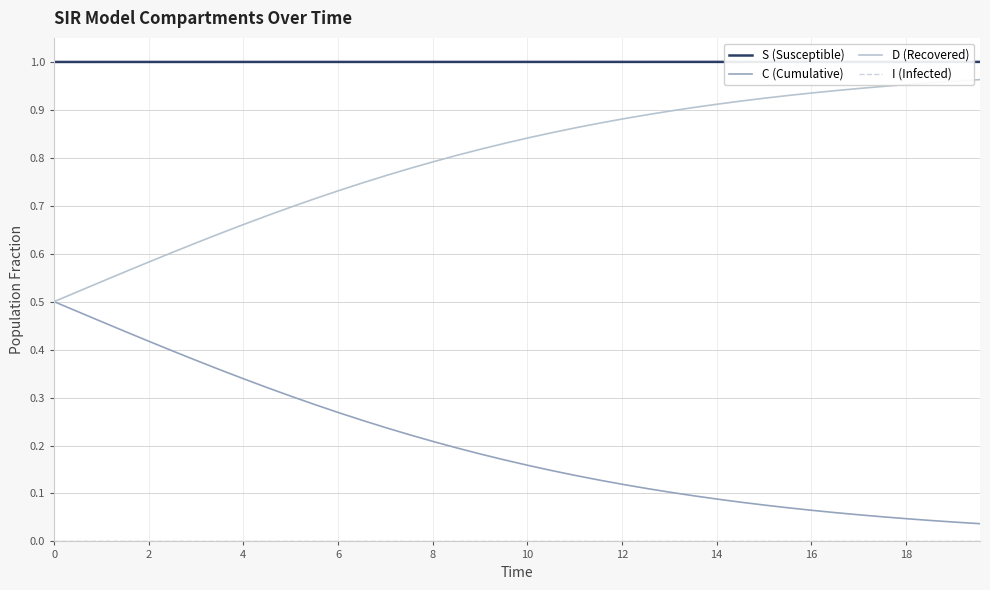

True or false: S (Susceptible) and D (Recovered) intersect in this chart.

False